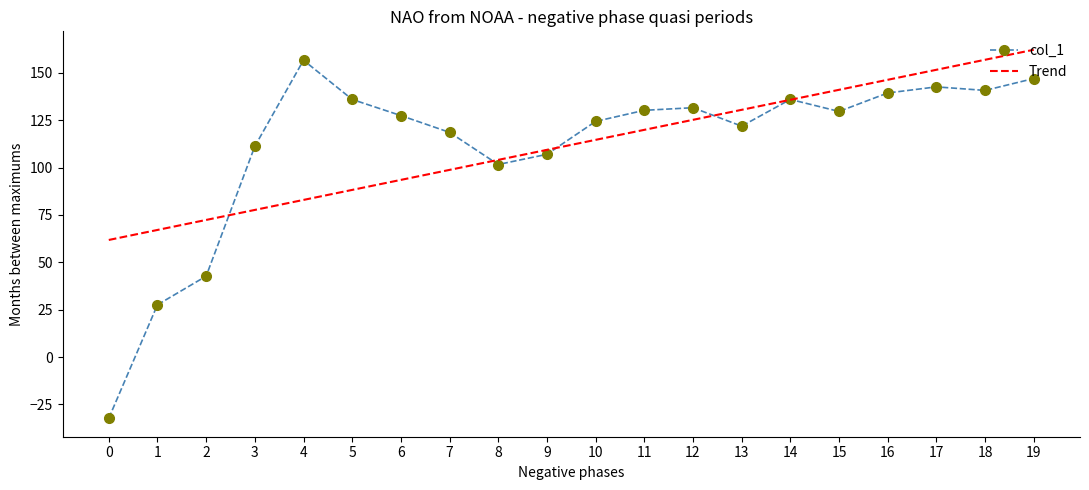

What is the lowest value of the Trend series?

61.8